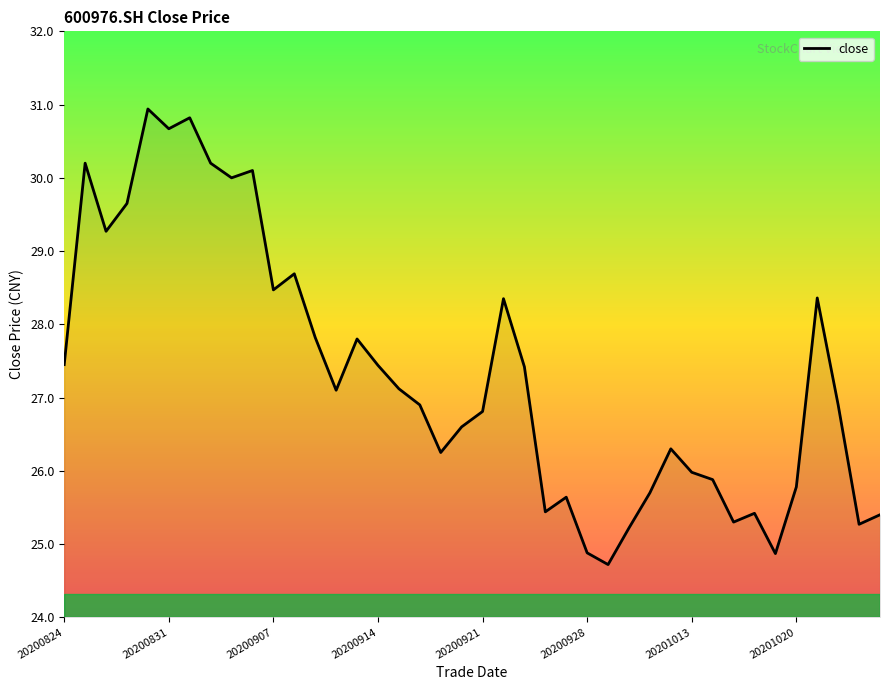

What is the smallest value displayed?

24.7